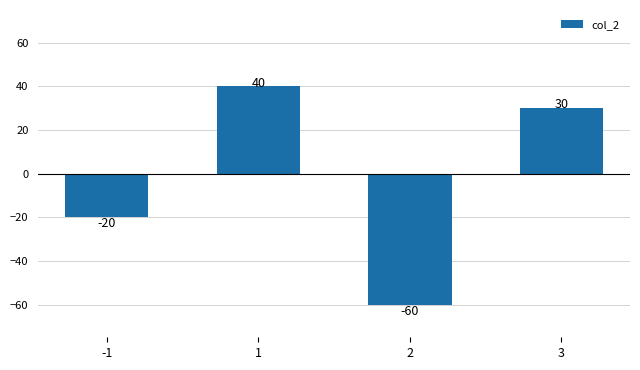

How many values are below 30?

2